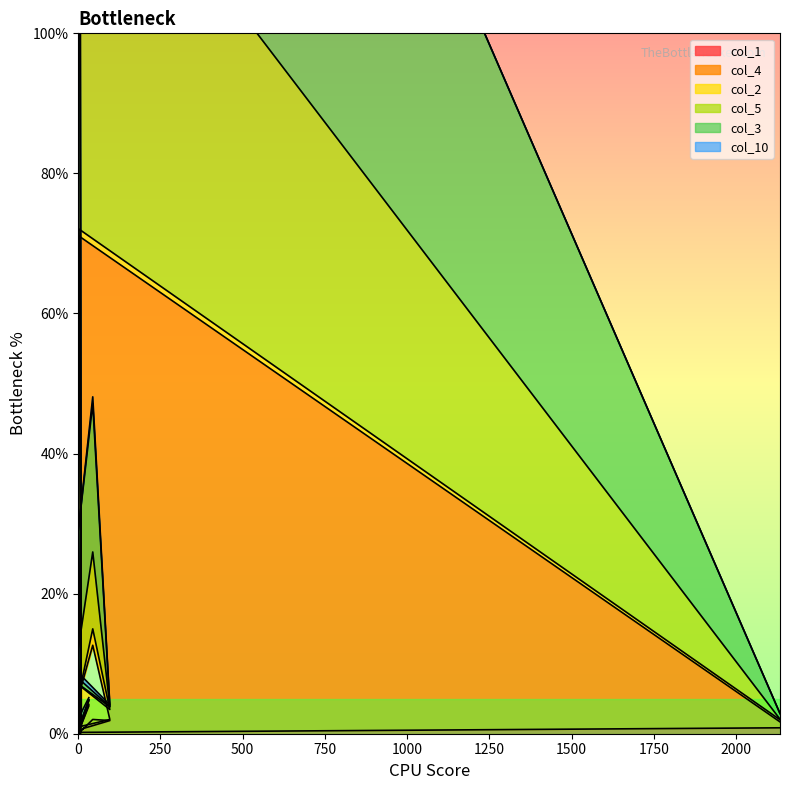

Is it true that col_4 equals 71.1 at 2?

True